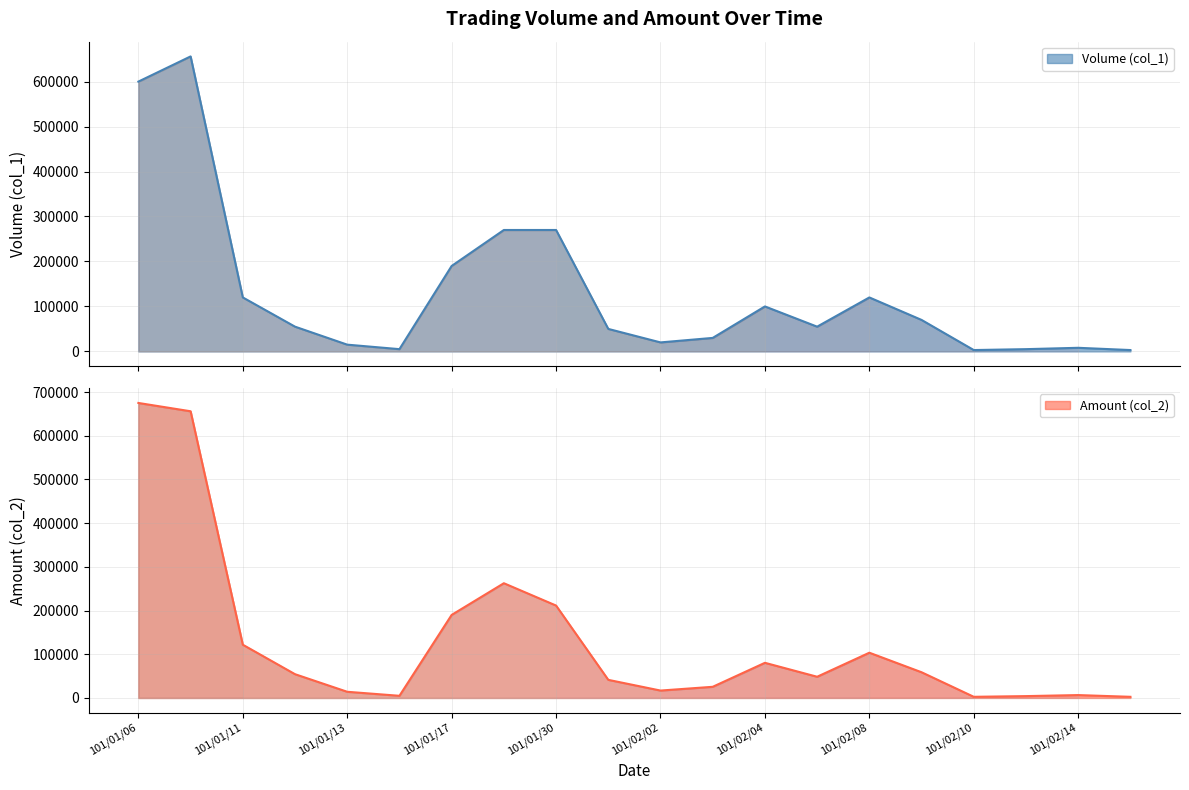

The value of Amount (col_2) at 101/01/17 is 278459. True or false?

False